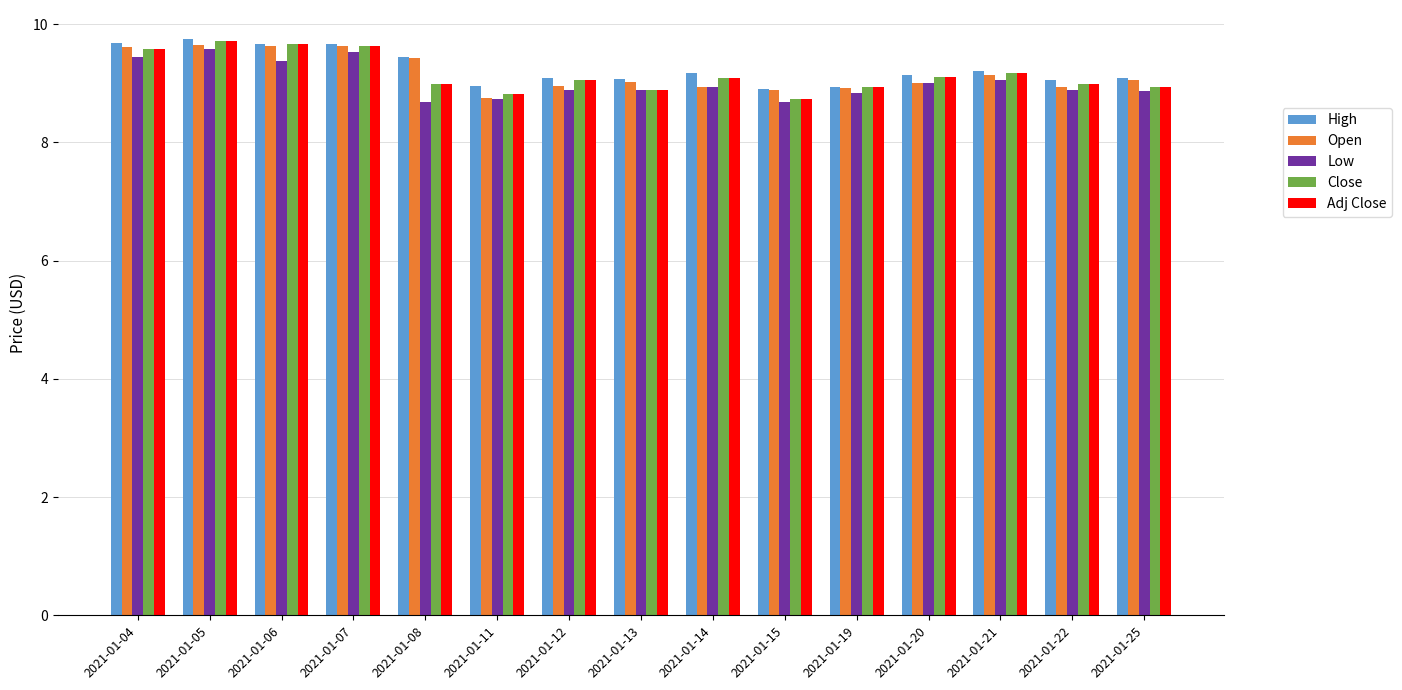

What is the highest value of the High series?

9.8